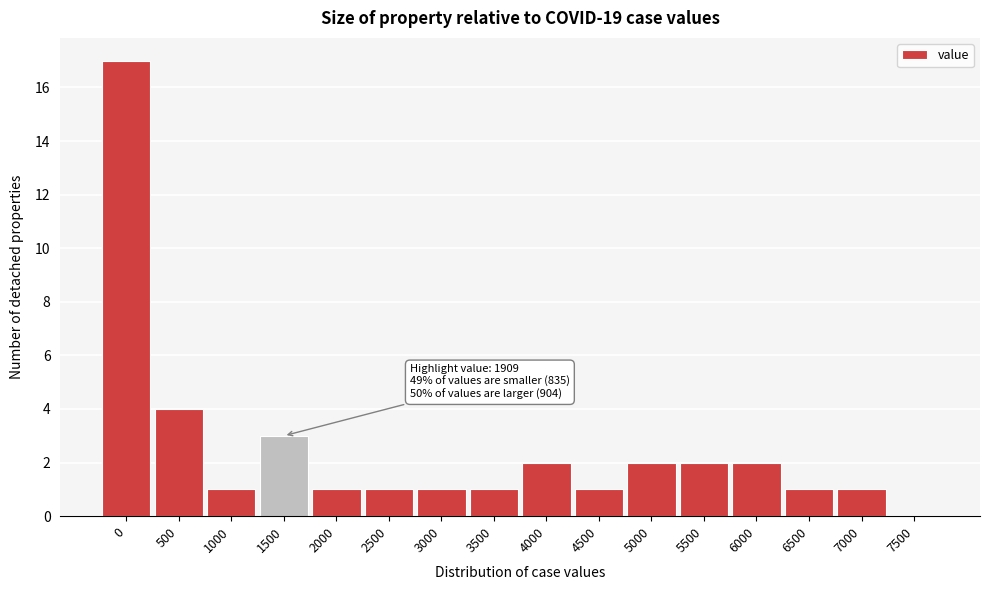

Reading left to right, what are all the values shown in this chart?

0=17	500=4	1000=1	1500=3	2000=1	2500=1	3000=1	3500=1	4000=2	4500=1	5000=2	5500=2	6000=2	6500=1	7000=1	7500=0